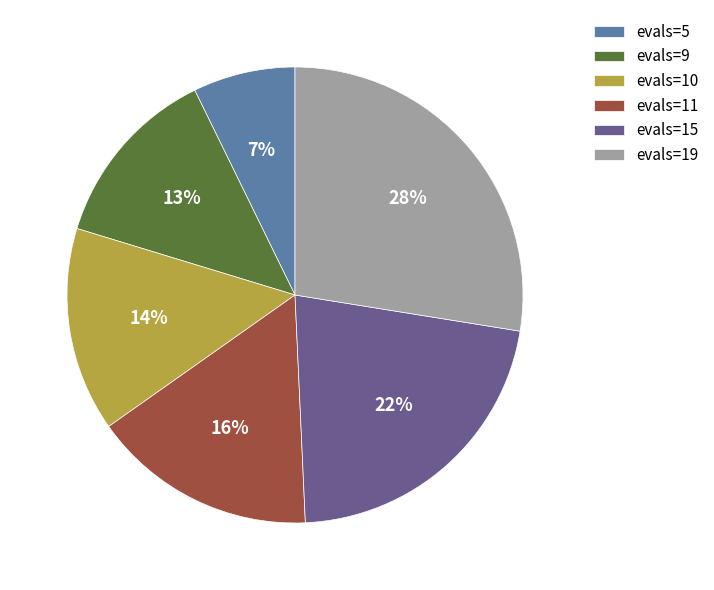

What is the smallest slice in the pie chart?

evals=5